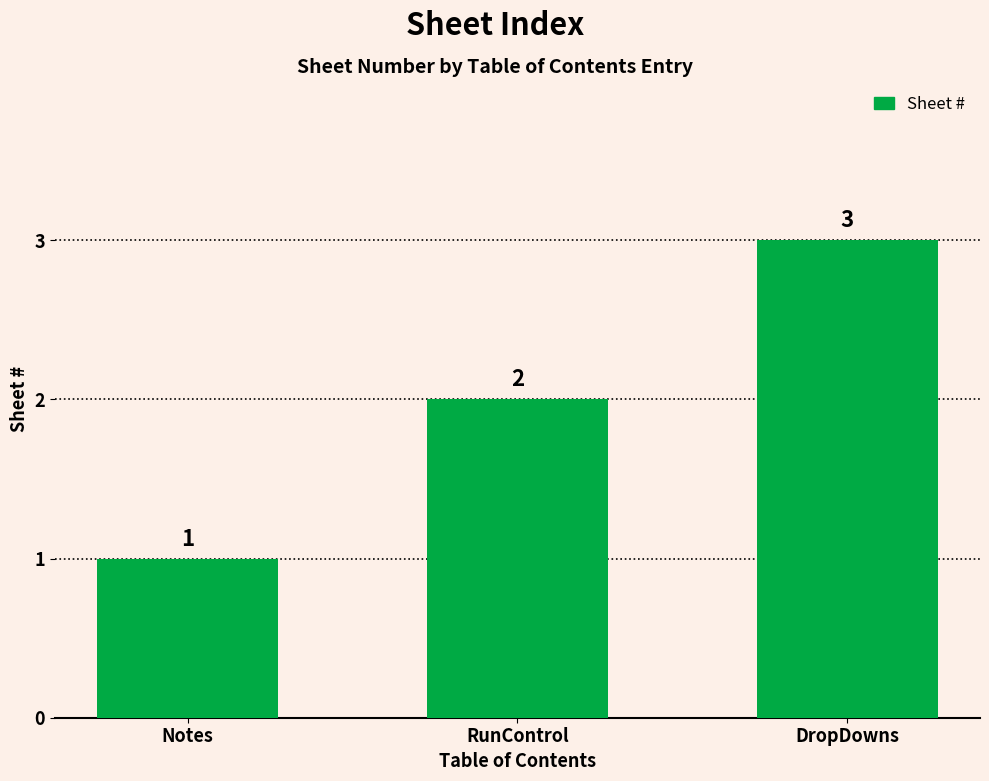

Between Notes and DropDowns, which is larger?

DropDowns